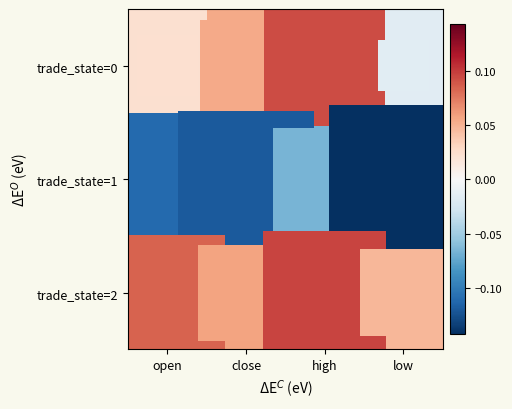

What is the total value across all series at high?

0.1